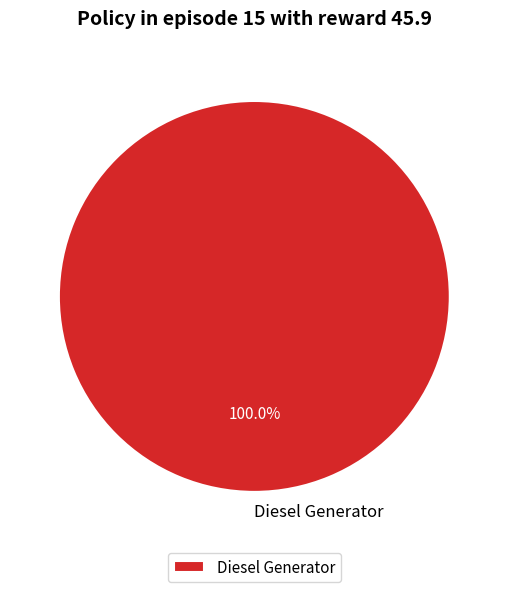

Rank the categories by value from lowest to highest.

Diesel Generator